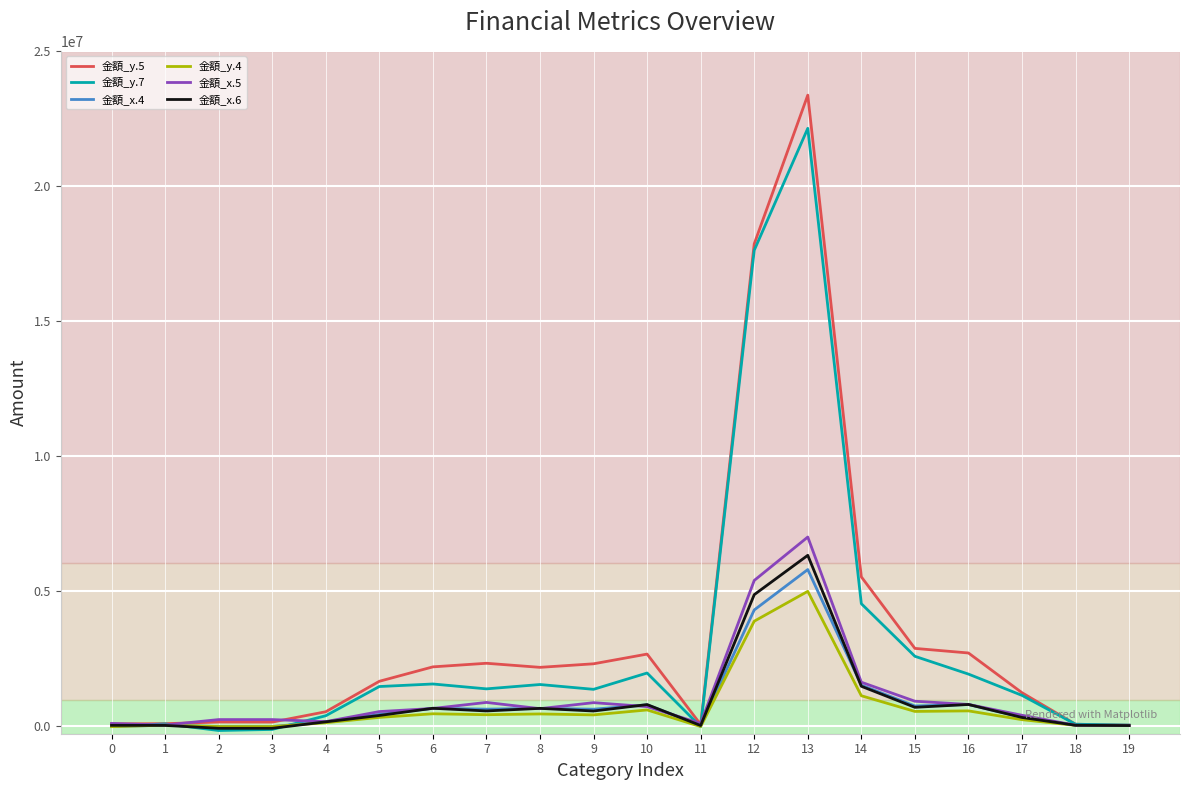

Which series has the largest range (max minus min)?

金額_y.5